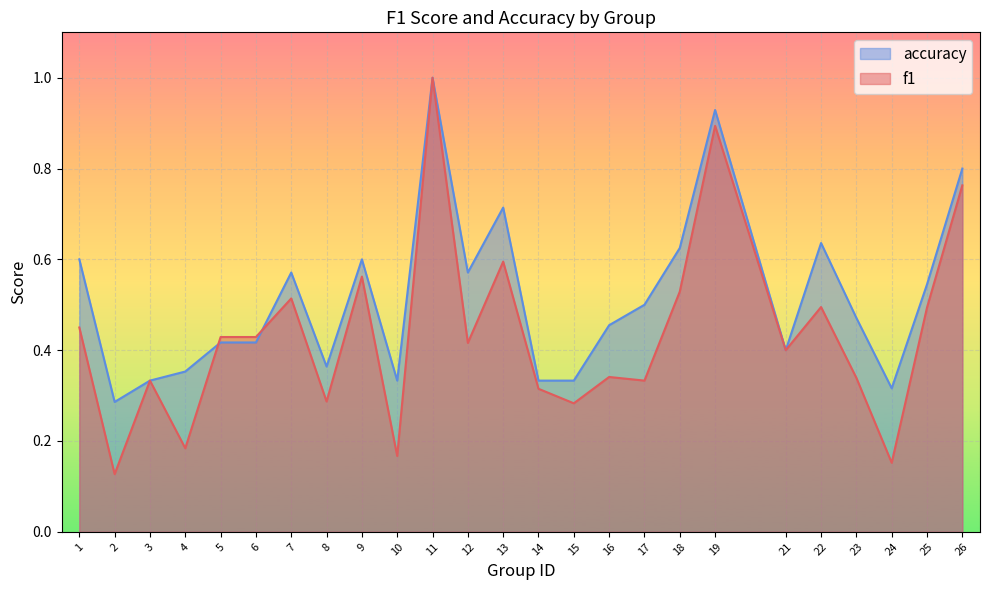

How many f1 values are between 0 and 1?

25